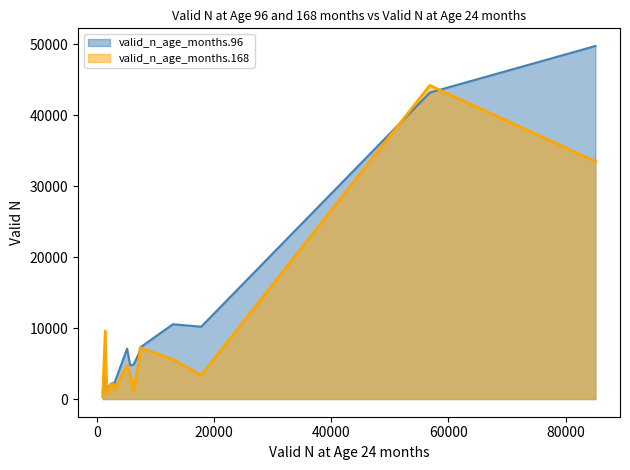

Count the number of categories in the chart.

17